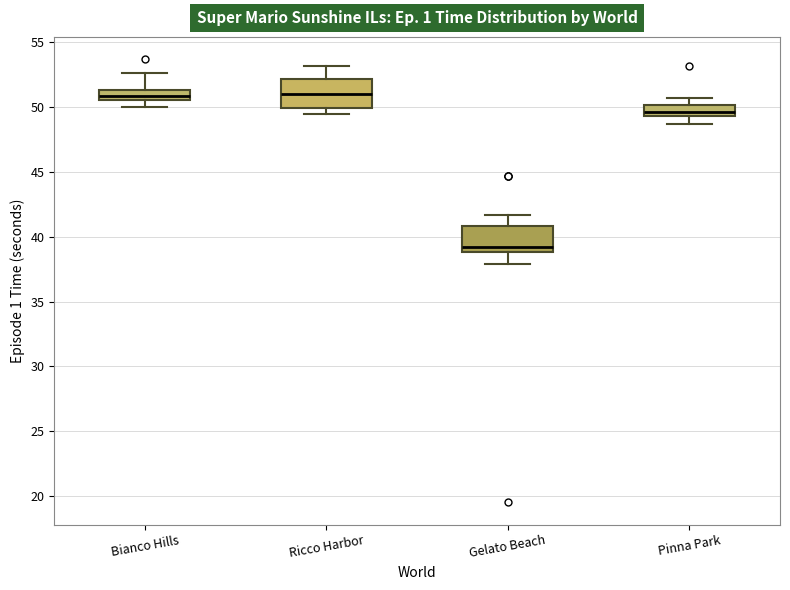

Where does the upper whisker of the box for Ricco Harbor end on the y-axis? The values are not printed on the chart, so give them approximately, as read against the axis.

53.0